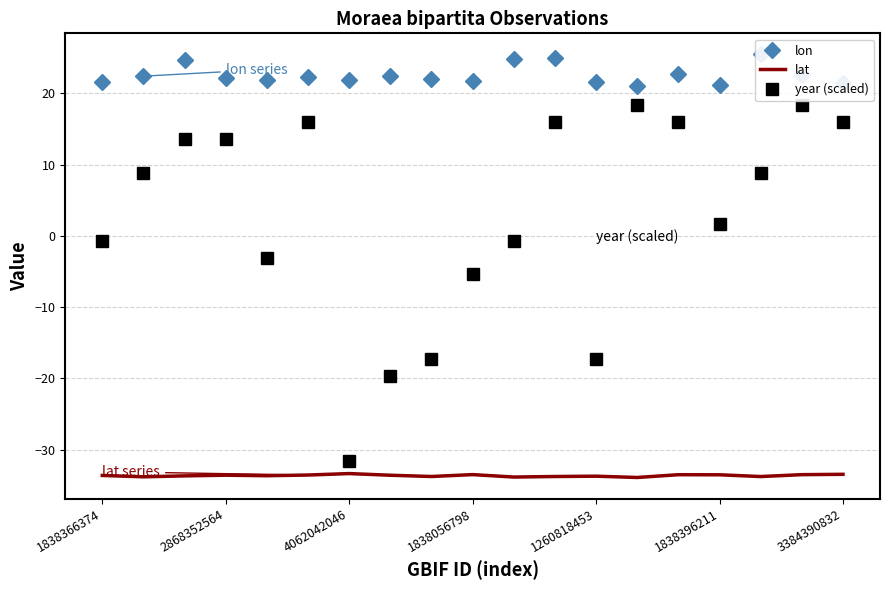

What is the minimum value for year (scaled)?

-31.5